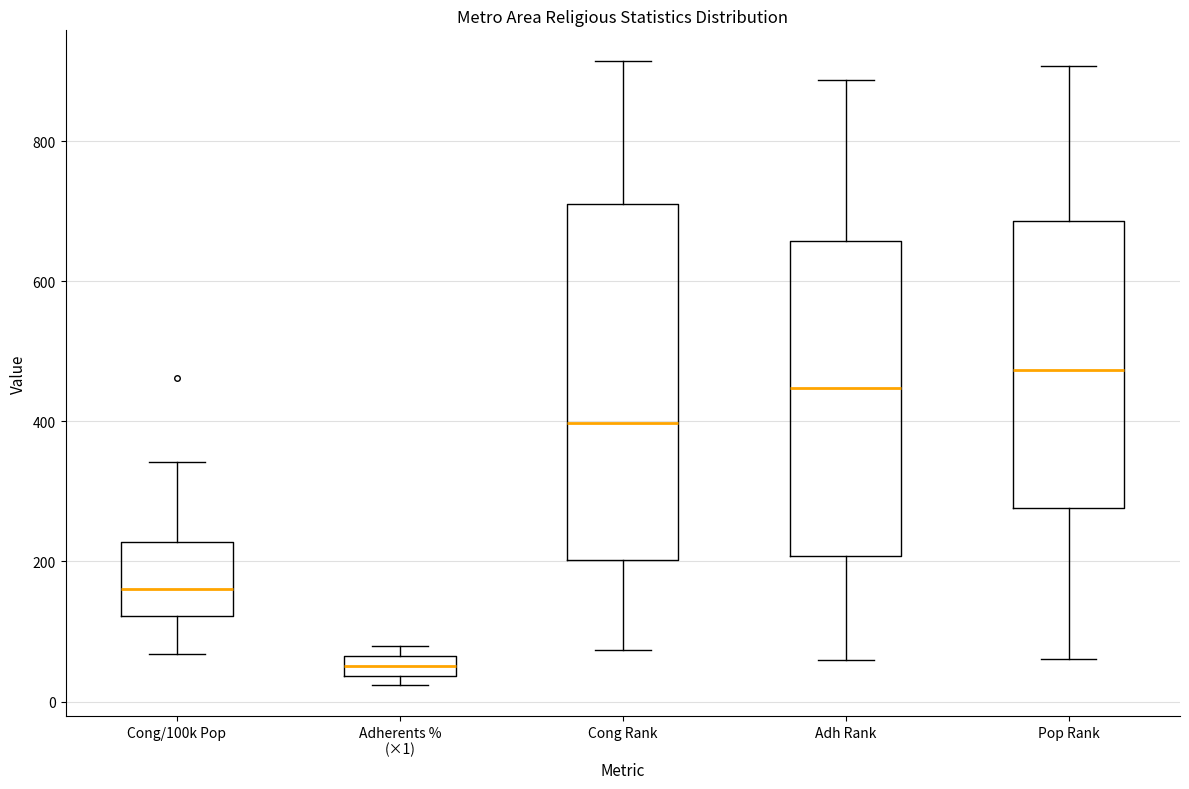

Comparing the boxes themselves (not the whiskers), which one is the tallest?

Cong Rank